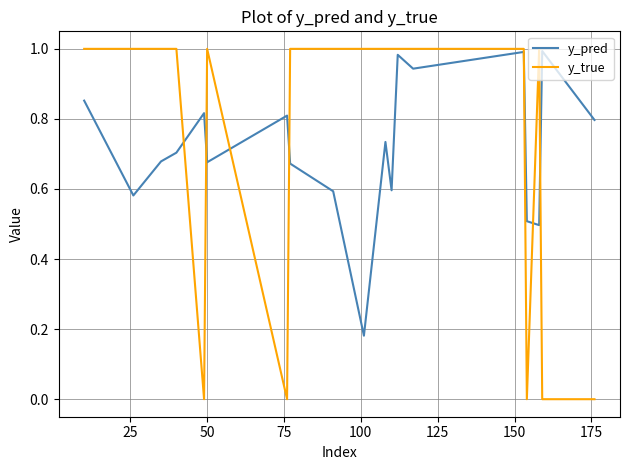

What are all the series names shown in the legend?

y_pred, y_true